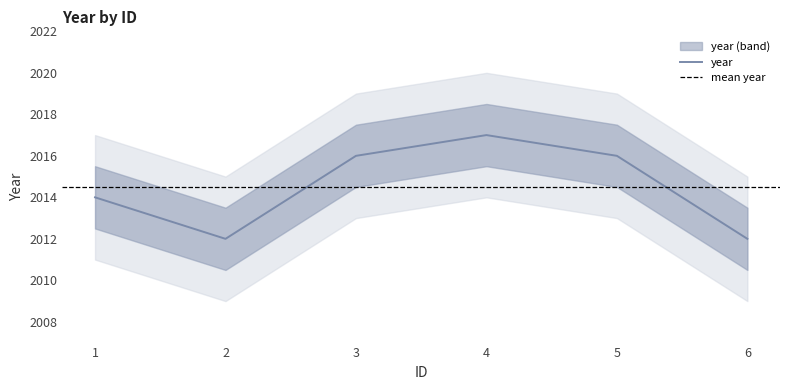

Reading left to right, transcribe all the data shown in this chart.

1=2014	2=2012	3=2016	4=2017	5=2016	6=2012